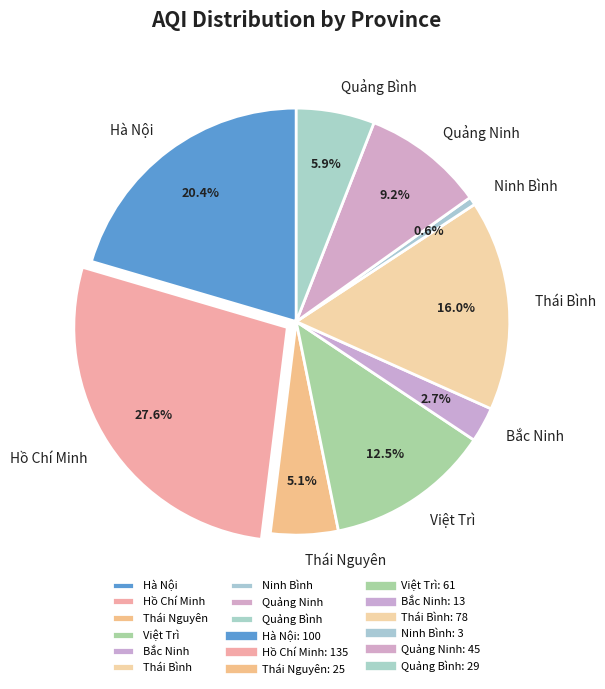

How much of the chart is everything except Quảng Bình?

94.1%